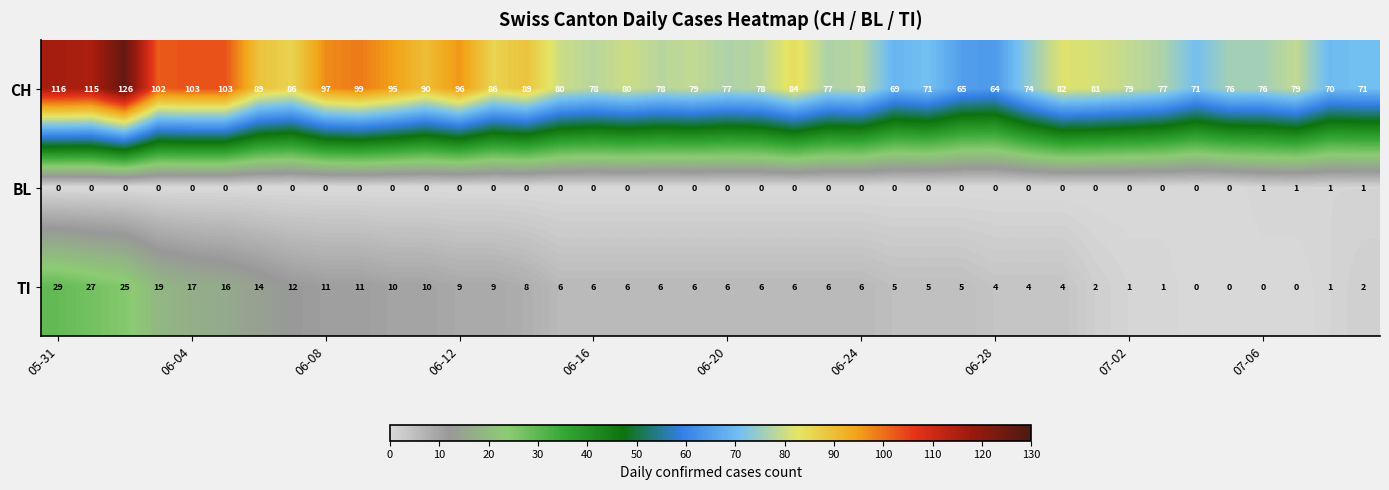

What is the sum of all TI values?

321